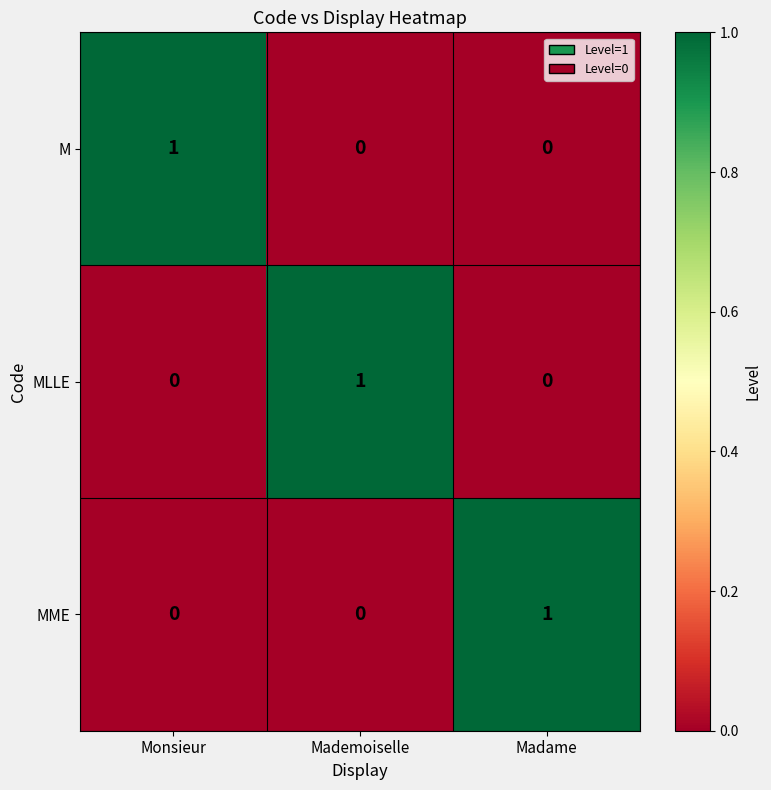

At which label does M reach its peak?

Monsieur